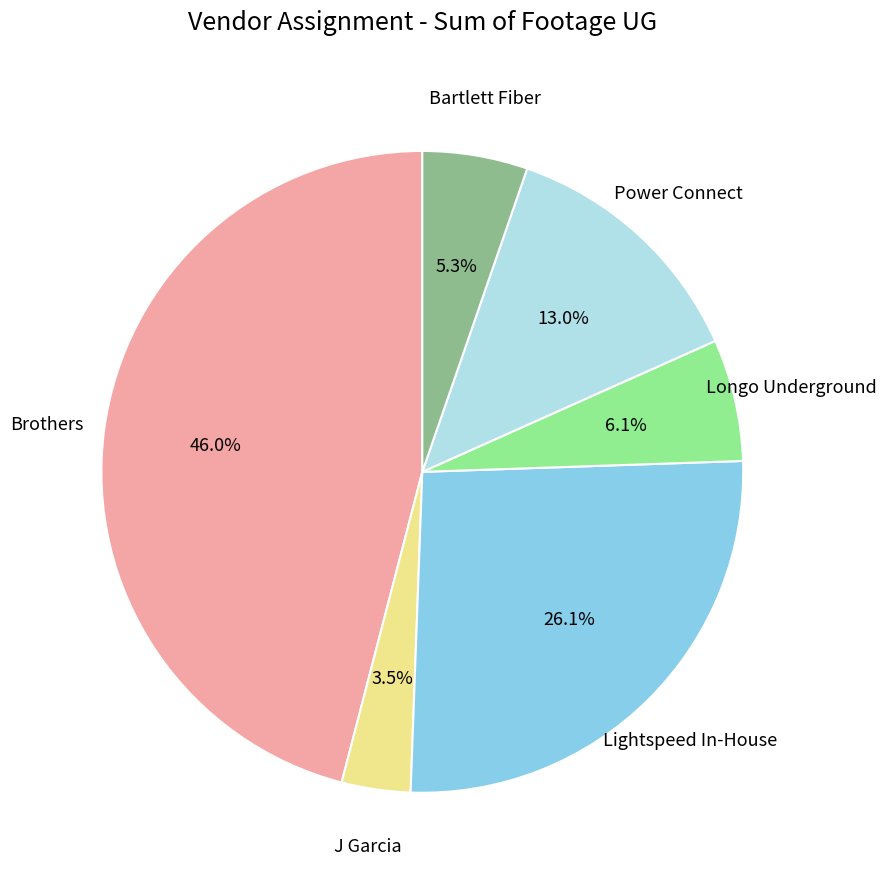

To the nearest percent, what is the difference between the largest and smallest slice percentages?

42%